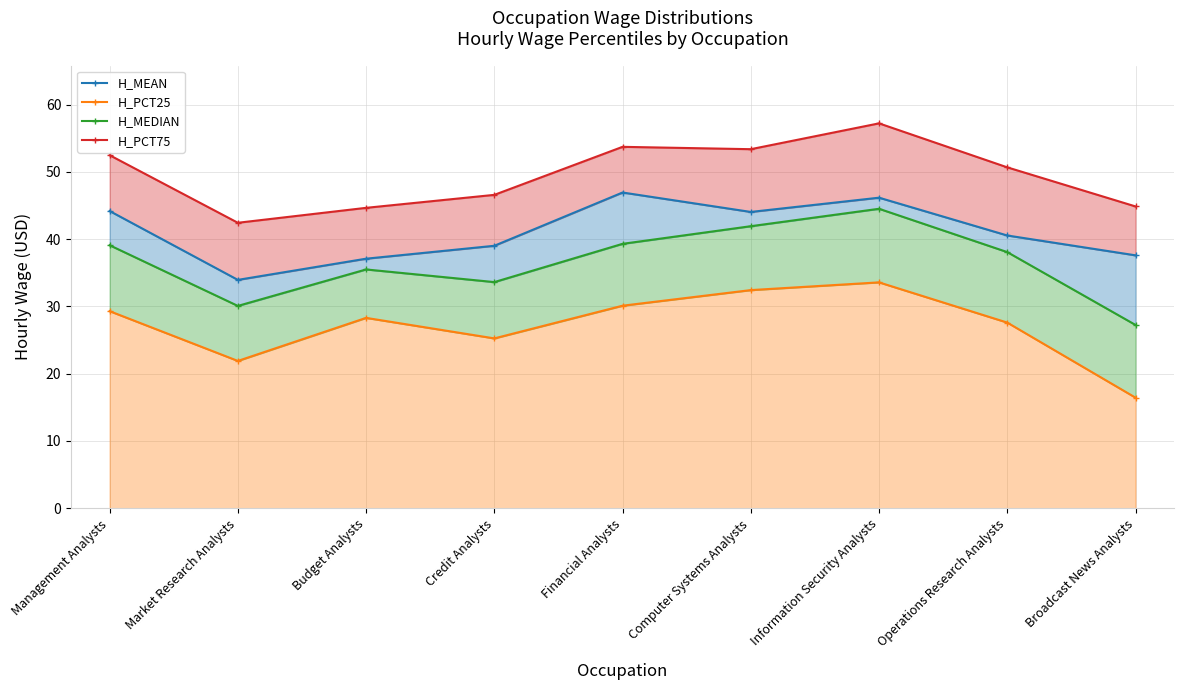

At which category does the chart reach its minimum across all series?

Broadcast News Analysts